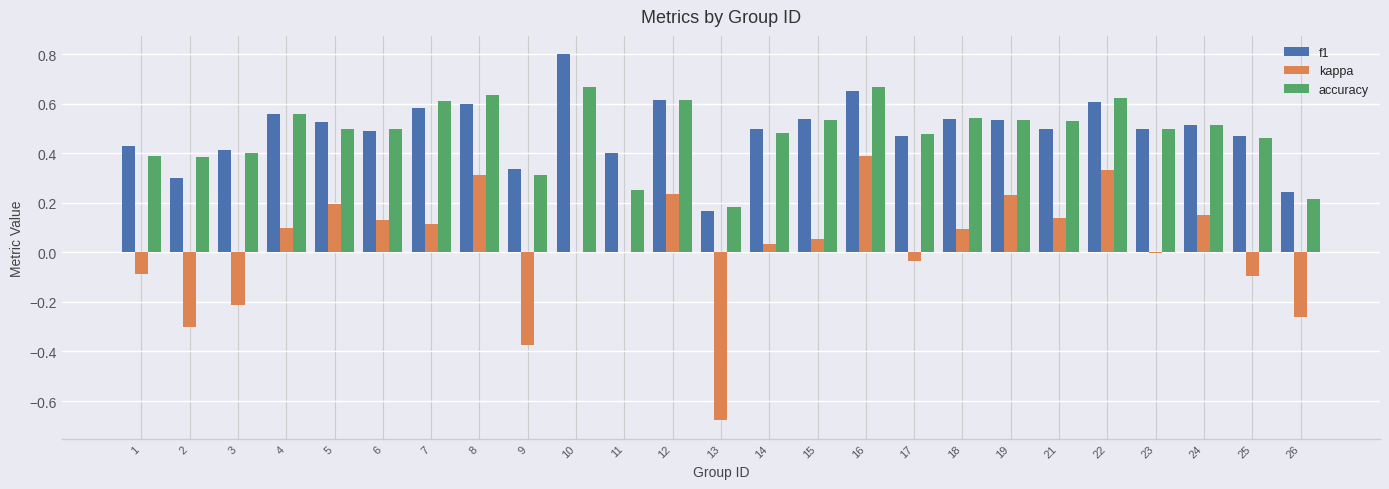

How many groups of bars are there?

25